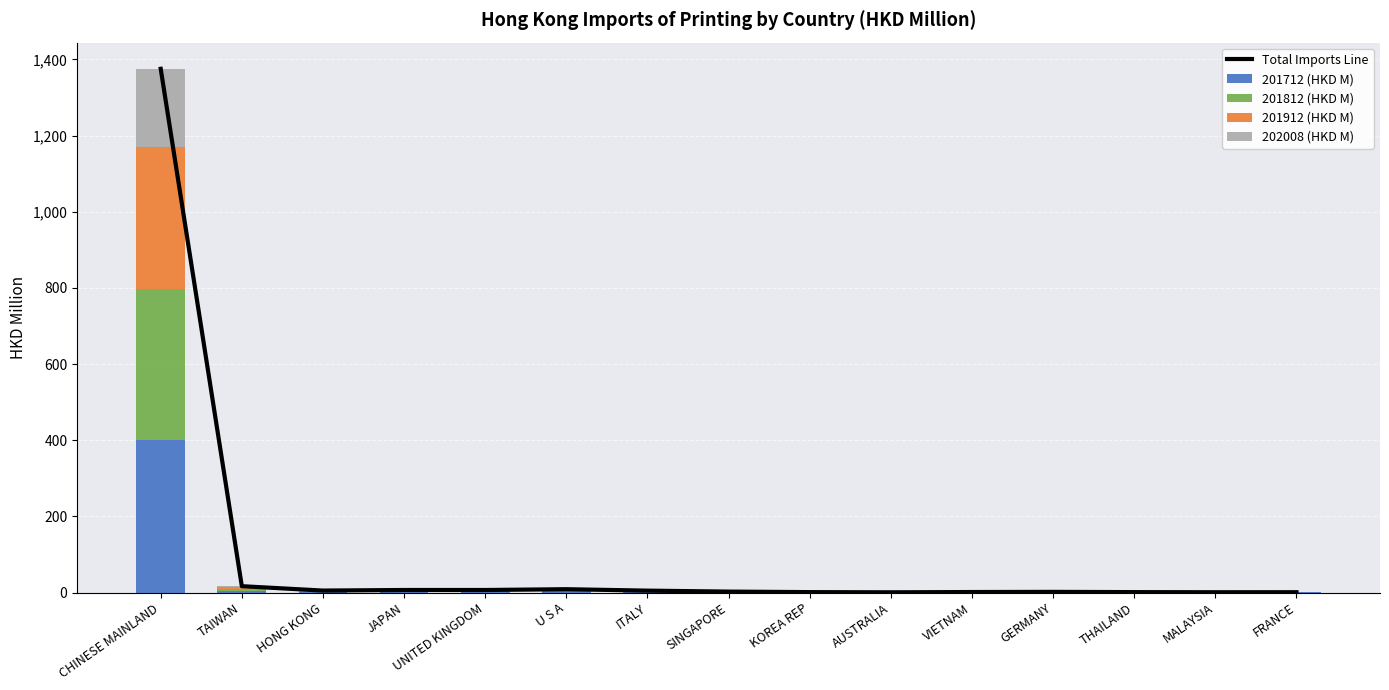

Reading right to left, what are all the values shown in this chart?

Total Imports Line: FRANCE=0.8	MALAYSIA=0.7	THAILAND=1.1	GERMANY=1.7	VIETNAM=1.3	AUSTRALIA=0.6	KOREA REP=1.1	SINGAPORE=2.4	ITALY=4.9	U S A=8.7	UNITED KINGDOM=6.6	JAPAN=6.6	HONG KONG=5.1	TAIWAN=16.6	CHINESE MAINLAND=1375.4
201712 (HKD M): FRANCE=0.3	MALAYSIA=0.3	THAILAND=0.4	GERMANY=0.5	VIETNAM=0.4	AUSTRALIA=0.2	KOREA REP=0.3	SINGAPORE=0.7	ITALY=1.0	U S A=2.8	UNITED KINGDOM=2.0	JAPAN=1.7	HONG KONG=0.7	TAIWAN=5.0	CHINESE MAINLAND=399.6
201812 (HKD M): FRANCE=0.3	MALAYSIA=0.1	THAILAND=0.4	GERMANY=0.6	VIETNAM=0.4	AUSTRALIA=0.1	KOREA REP=0.2	SINGAPORE=0.8	ITALY=2.4	U S A=2.8	UNITED KINGDOM=2.0	JAPAN=2.3	HONG KONG=1.3	TAIWAN=4.9	CHINESE MAINLAND=398.1
201912 (HKD M): FRANCE=0.2	MALAYSIA=0.2	THAILAND=0.2	GERMANY=0.4	VIETNAM=0.4	AUSTRALIA=0.1	KOREA REP=0.2	SINGAPORE=0.6	ITALY=1.0	U S A=2.2	UNITED KINGDOM=1.7	JAPAN=1.4	HONG KONG=1.3	TAIWAN=4.1	CHINESE MAINLAND=371.2
202008 (HKD M): FRANCE=0.1	MALAYSIA=0.1	THAILAND=0.1	GERMANY=0.2	VIETNAM=0.2	AUSTRALIA=0.2	KOREA REP=0.3	SINGAPORE=0.3	ITALY=0.4	U S A=0.9	UNITED KINGDOM=0.9	JAPAN=1.2	HONG KONG=1.8	TAIWAN=2.6	CHINESE MAINLAND=206.6